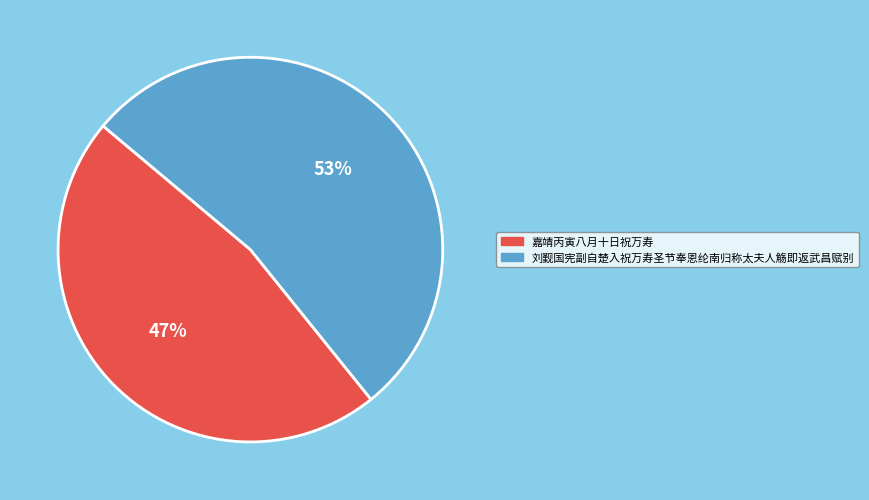

To the nearest percent, what is the difference between the 刘觐国宪副自楚入祝万寿圣节奉恩纶南归称太夫人觞即返武昌赋别 and 嘉靖丙寅八月十日祝万寿 slice percentages?

6%